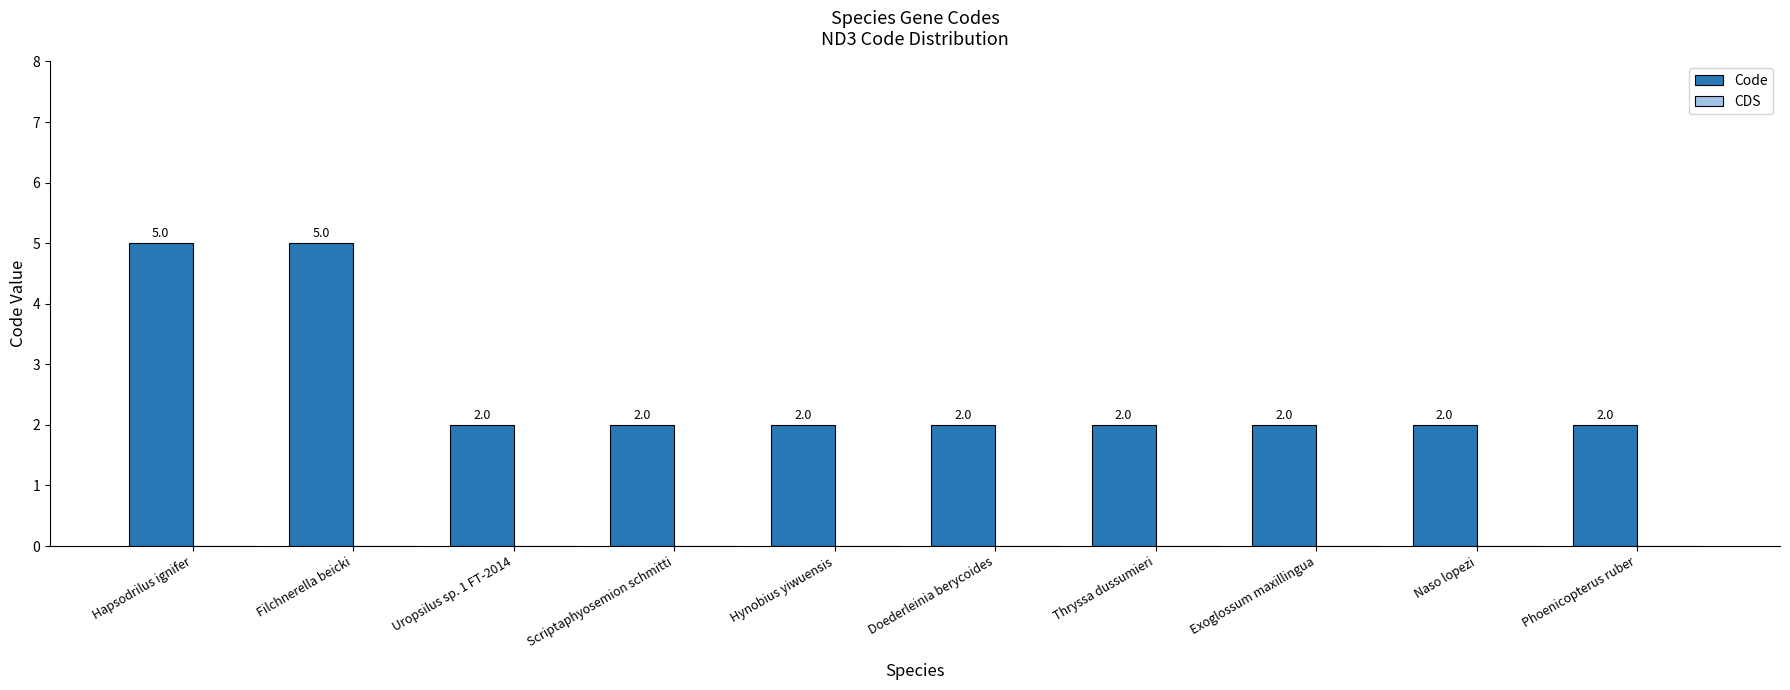

The value at Hynobius yiwuensis is 3. True or false?

False